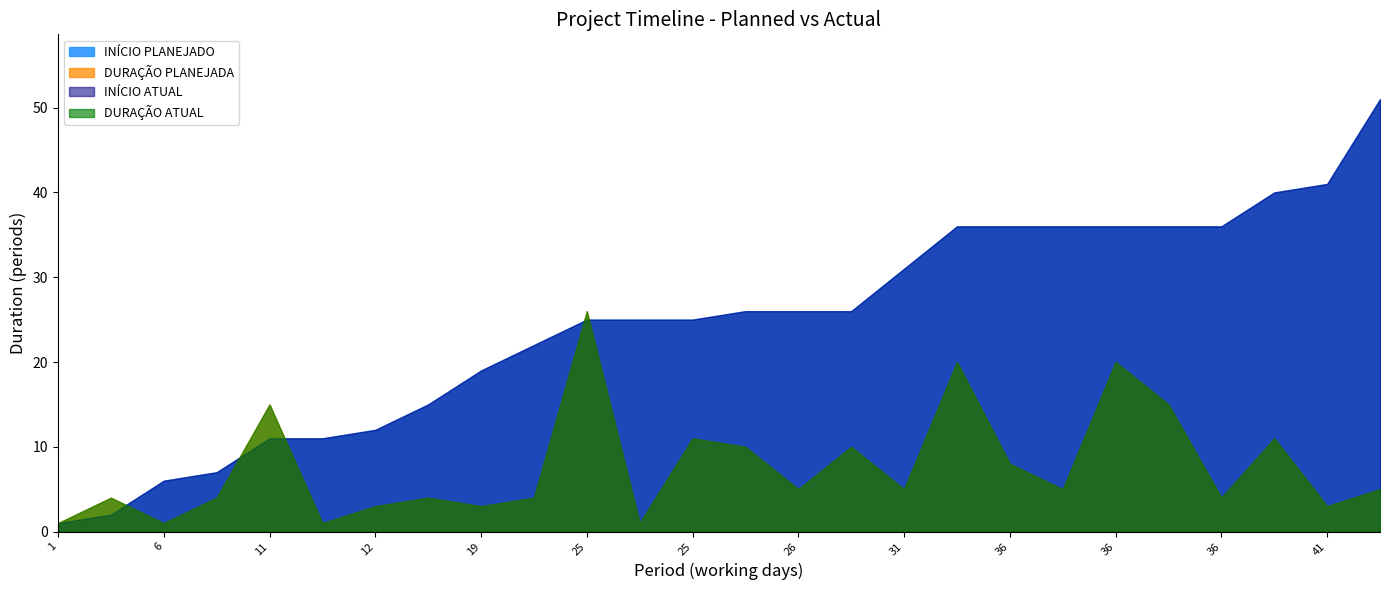

Which label corresponds to the largest value in the chart?

51